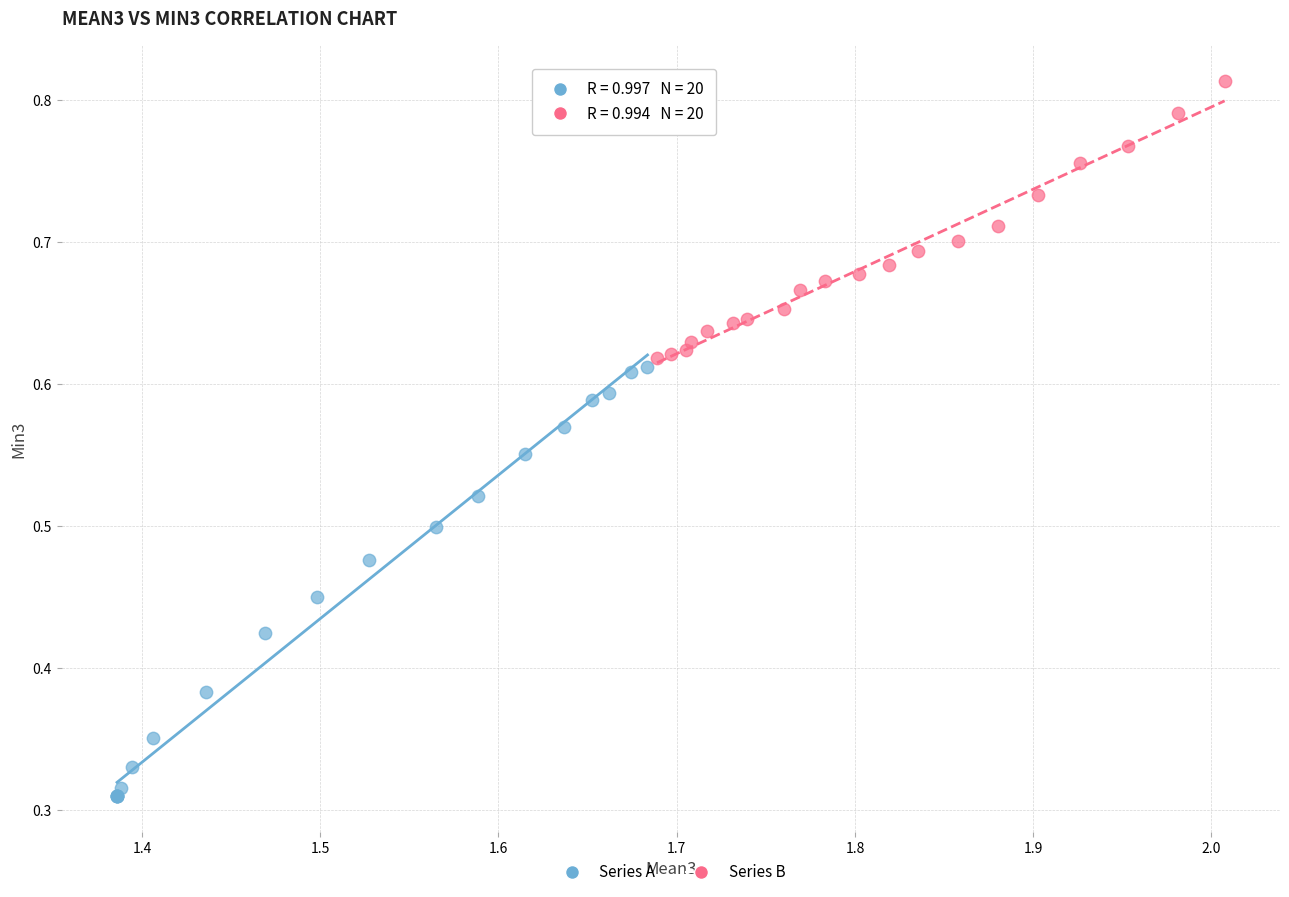

Which series has the widest spread of Y values?

Series A